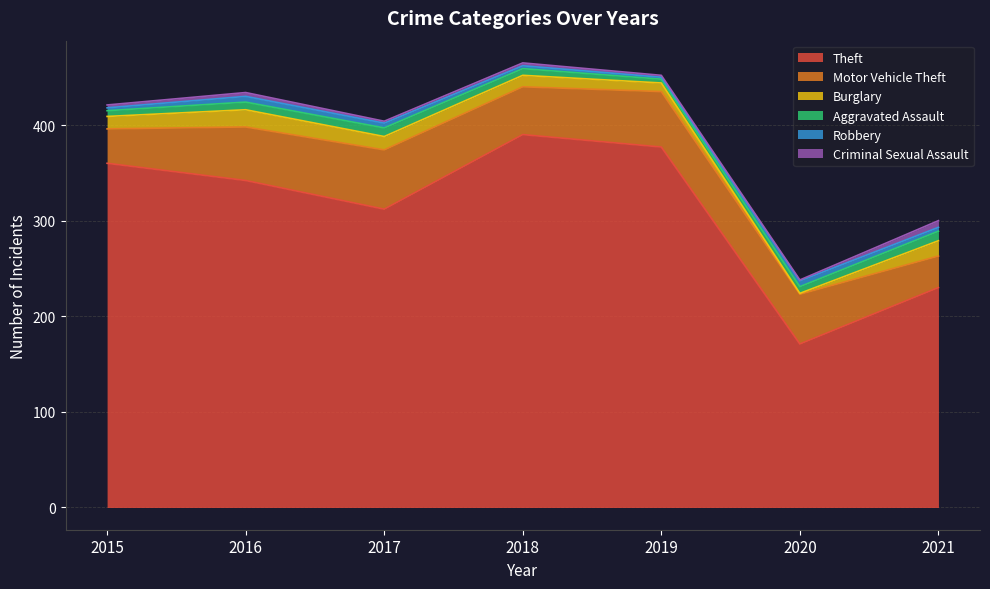

Reading left to right, list all the values displayed in this chart.

Theft: 360	342	312	390	377	171	230
Motor Vehicle Theft: 36	56	62	50	58	52	33
Burglary: 13	18	14	12	9	1	16
Aggravated Assault: 6	8	9	7	4	7	10
Robbery: 3	6	5	3	2	6	4
Criminal Sexual Assault: 3	4	2	3	2	1	7